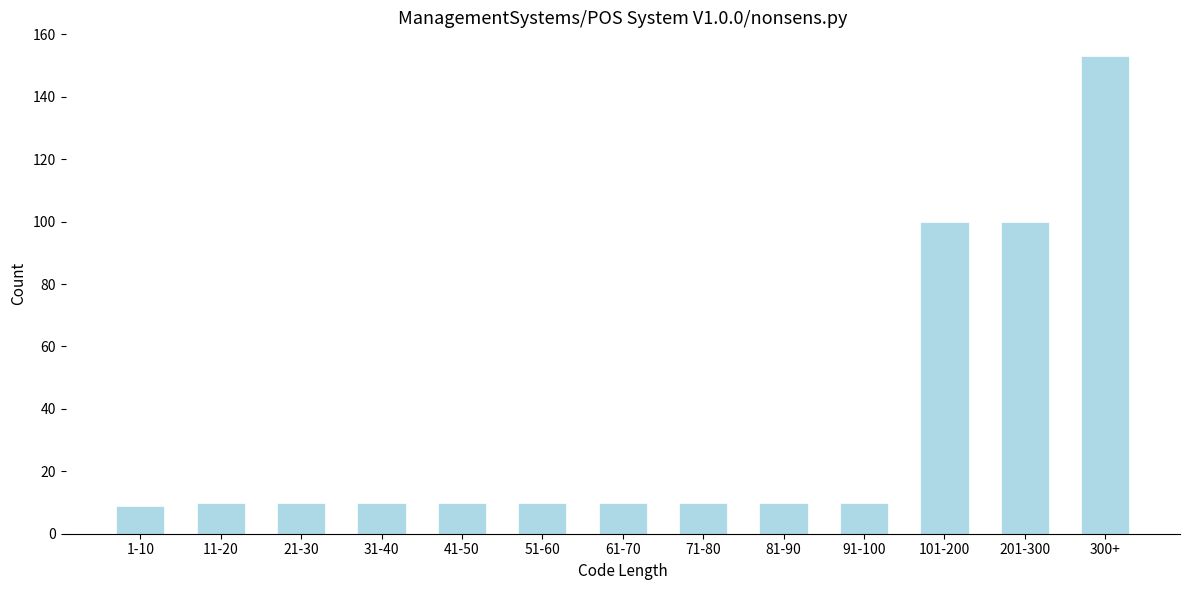

Reading right to left, transcribe all the data shown in this chart.

300+=153	201-300=100	101-200=100	91-100=10	81-90=10	71-80=10	61-70=10	51-60=10	41-50=10	31-40=10	21-30=10	11-20=10	1-10=9